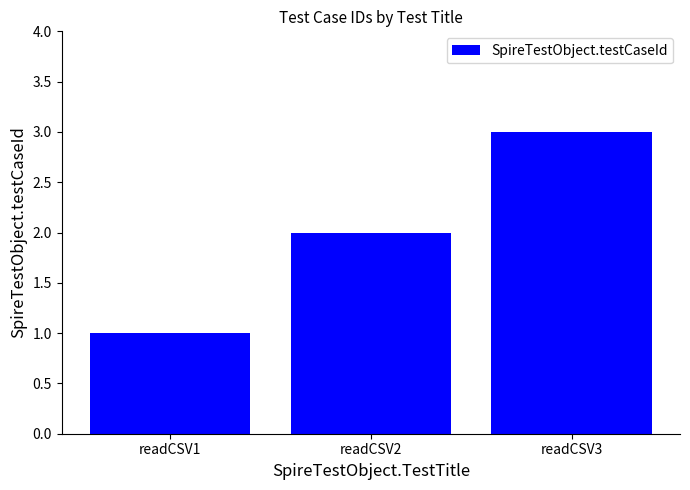

Does the chart contain stacked bars?

No